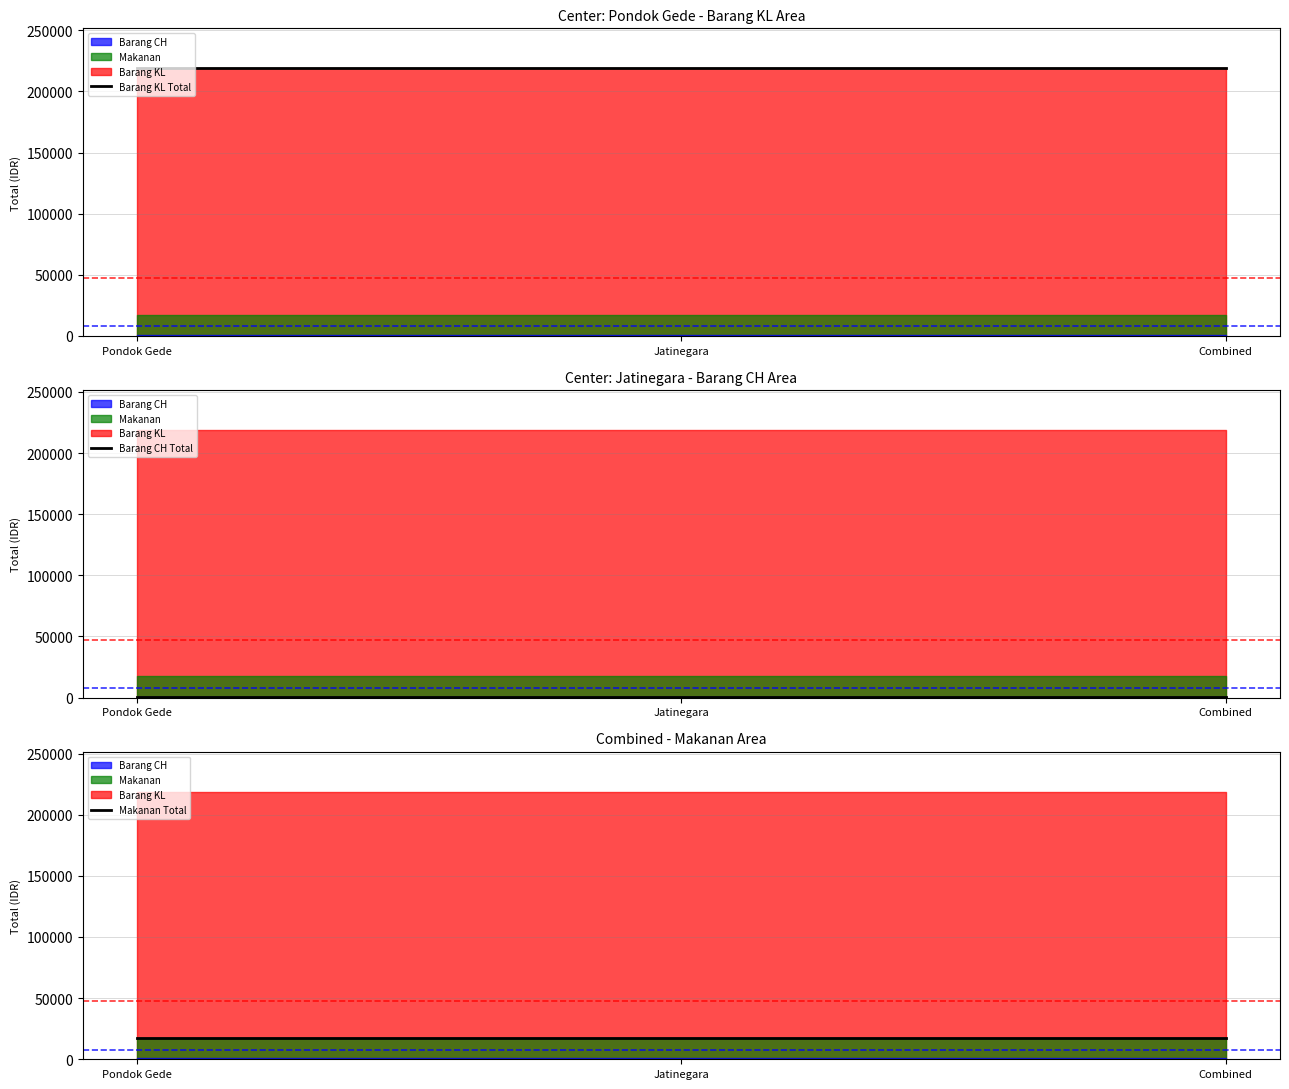

What is the label of the 1st point from the right?

Combined